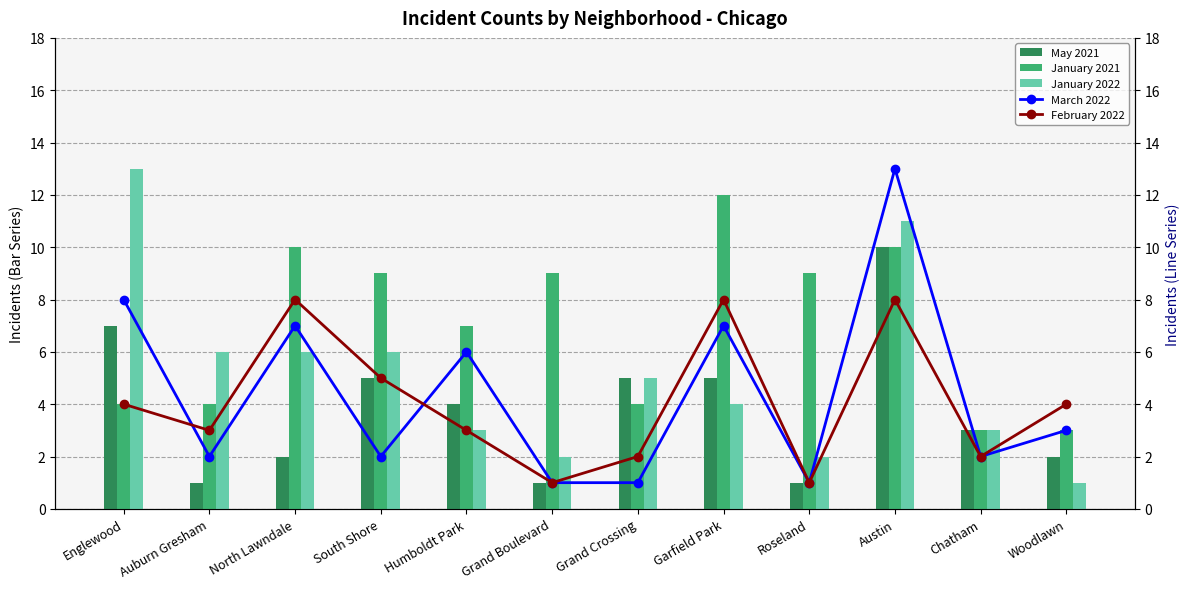

Reading right to left, what are all the values shown in this chart?

May 2021: Woodlawn=2	Chatham=3	Austin=10	Roseland=1	Garfield Park=5	Grand Crossing=5	Grand Boulevard=1	Humboldt Park=4	South Shore=5	North Lawndale=2	Auburn Gresham=1	Englewood=7
January 2021: Woodlawn=3	Chatham=3	Austin=10	Roseland=9	Garfield Park=12	Grand Crossing=4	Grand Boulevard=9	Humboldt Park=7	South Shore=9	North Lawndale=10	Auburn Gresham=4	Englewood=4
January 2022: Woodlawn=1	Chatham=3	Austin=11	Roseland=2	Garfield Park=4	Grand Crossing=5	Grand Boulevard=2	Humboldt Park=3	South Shore=6	North Lawndale=6	Auburn Gresham=6	Englewood=13
March 2022: Woodlawn=3	Chatham=2	Austin=13	Roseland=1	Garfield Park=7	Grand Crossing=1	Grand Boulevard=1	Humboldt Park=6	South Shore=2	North Lawndale=7	Auburn Gresham=2	Englewood=8
February 2022: Woodlawn=4	Chatham=2	Austin=8	Roseland=1	Garfield Park=8	Grand Crossing=2	Grand Boulevard=1	Humboldt Park=3	South Shore=5	North Lawndale=8	Auburn Gresham=3	Englewood=4